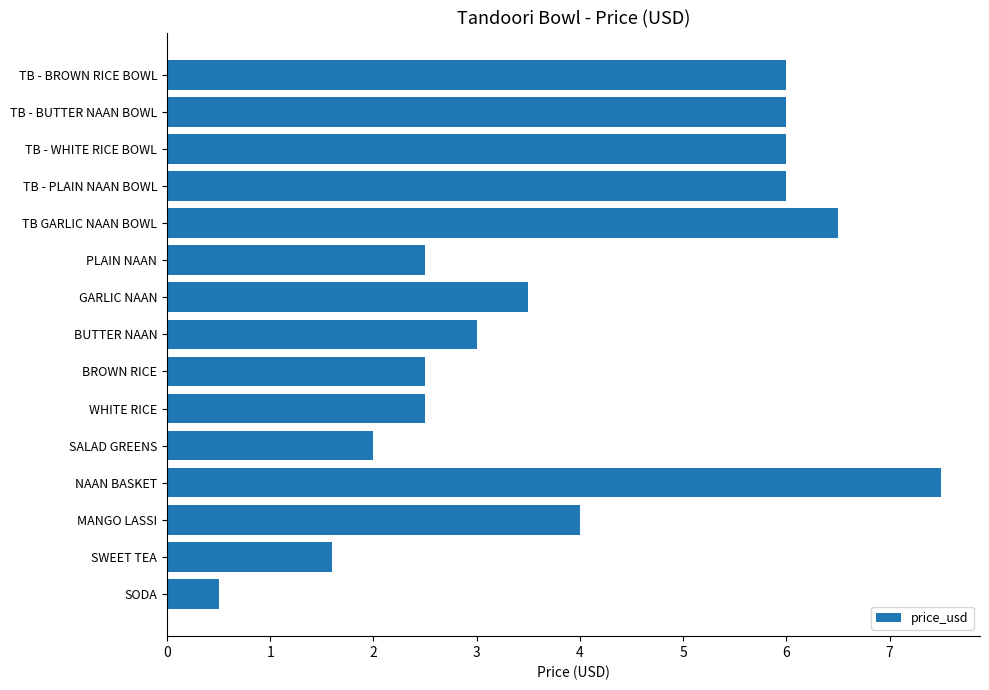

Does the chart contain stacked bars?

No